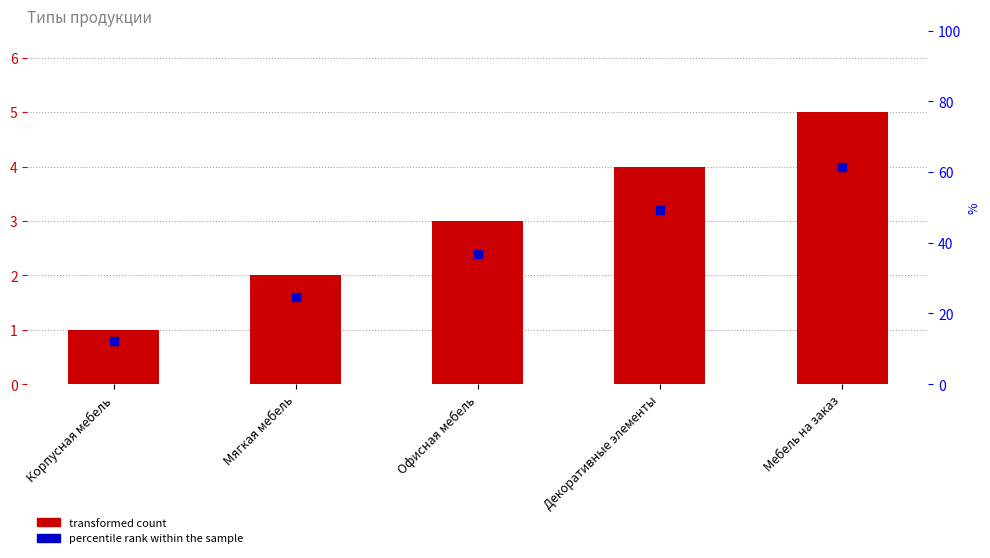

At how many categories does at least one series exceed 2?

3